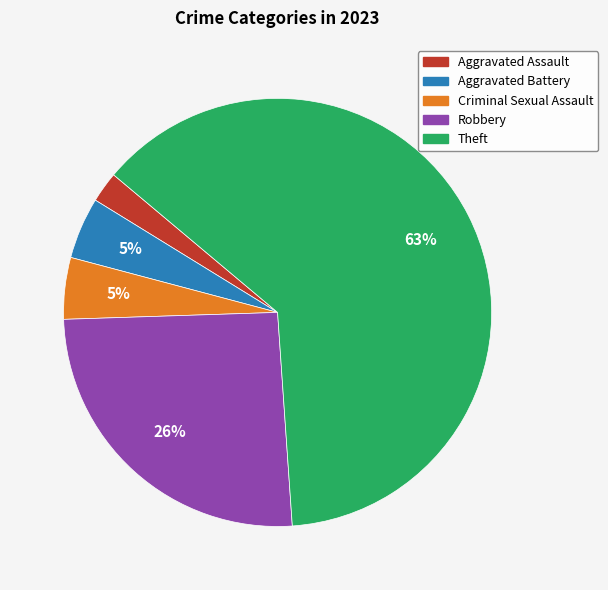

How many slices are in this pie chart?

5